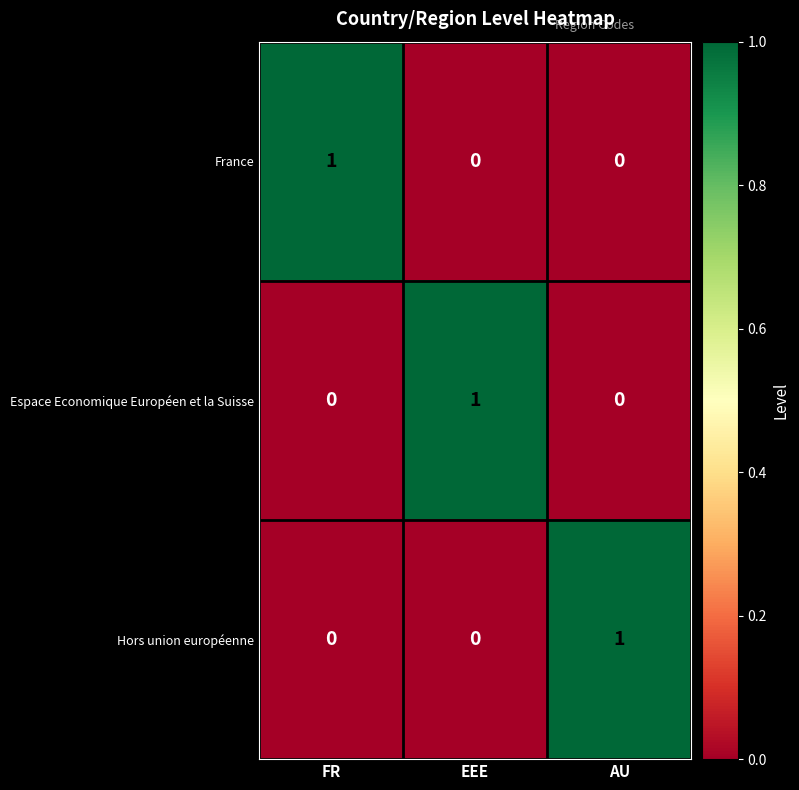

The Hors union européenne series shows 0 at FR. True or false?

True